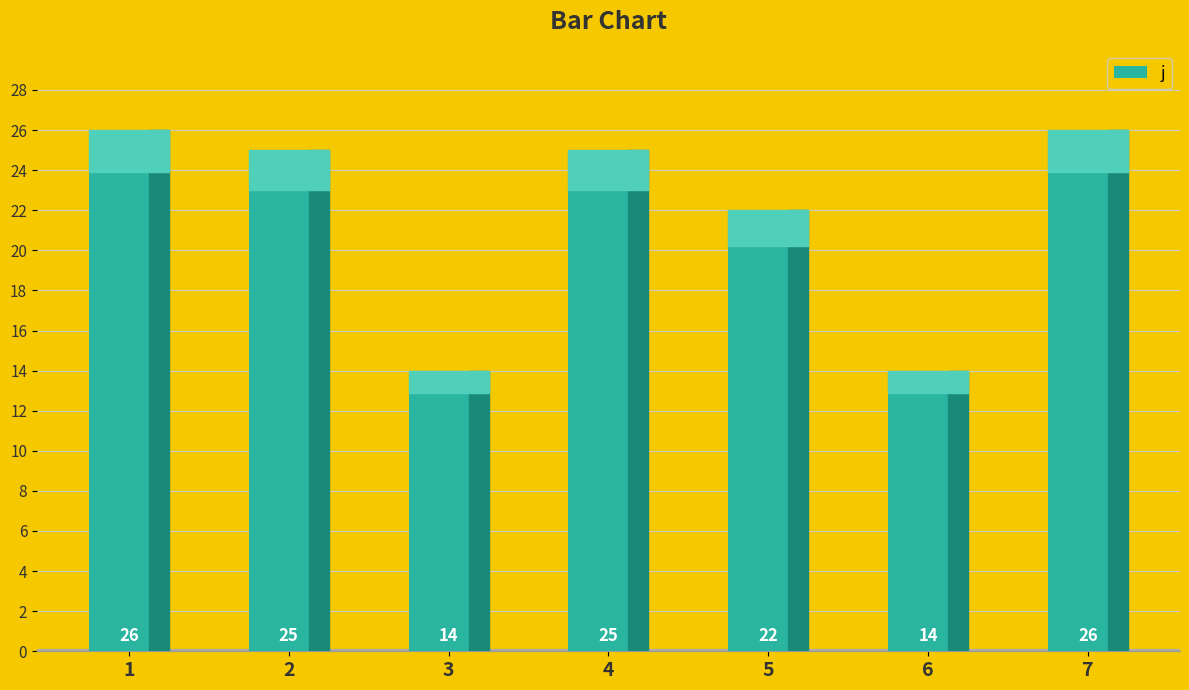

What is the average value?

22